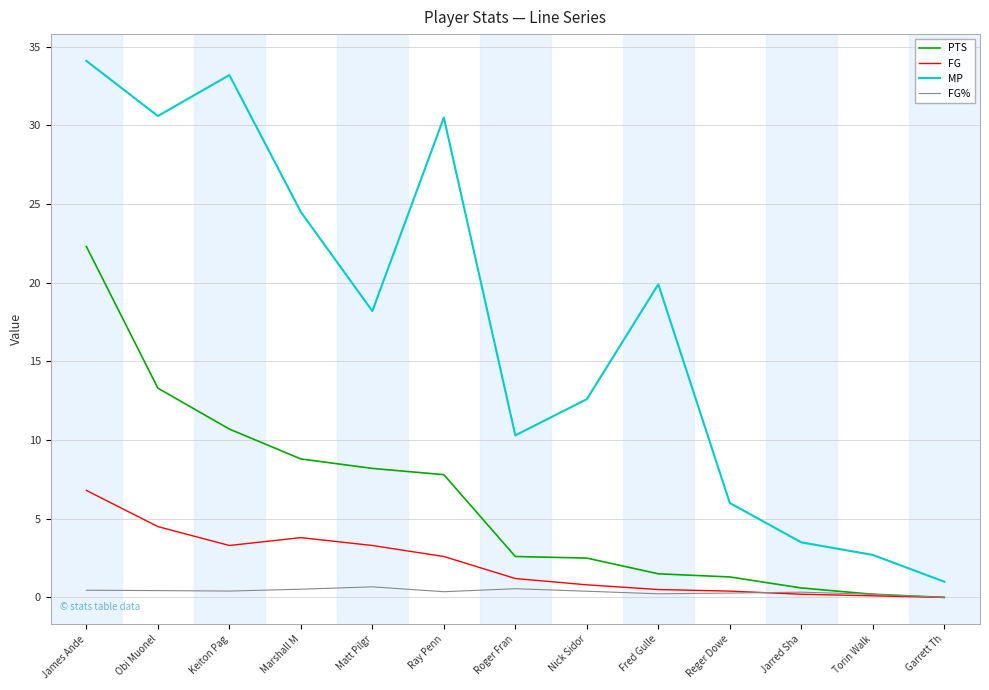

Which series has the largest range (max minus min)?

MP